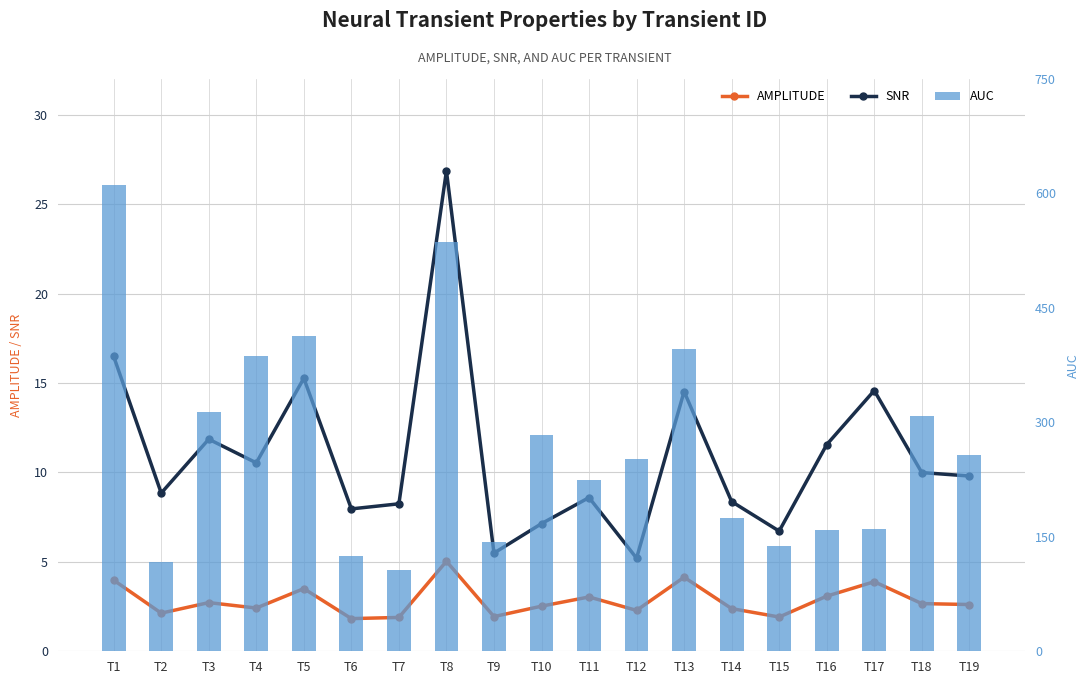

Reading left to right, extract all data points from this chart.

amplitude: T1=4.0	T2=2.1	T3=2.7	T4=2.4	T5=3.5	T6=1.8	T7=1.9	T8=5.0	T9=1.9	T10=2.5	T11=3.0	T12=2.3	T13=4.1	T14=2.4	T15=1.9	T16=3.1	T17=3.9	T18=2.7	T19=2.6
snr: T1=16.5	T2=8.8	T3=11.9	T4=10.5	T5=15.3	T6=8.0	T7=8.2	T8=26.9	T9=5.5	T10=7.1	T11=8.6	T12=5.2	T13=14.5	T14=8.4	T15=6.7	T16=11.6	T17=14.6	T18=10.0	T19=9.8
auc: T1=611.5	T2=117.1	T3=313.8	T4=387.3	T5=413.7	T6=124.5	T7=106.8	T8=536.9	T9=143.6	T10=283.6	T11=224.9	T12=251.9	T13=396.3	T14=174.7	T15=138.0	T16=158.3	T17=159.7	T18=308.4	T19=257.9